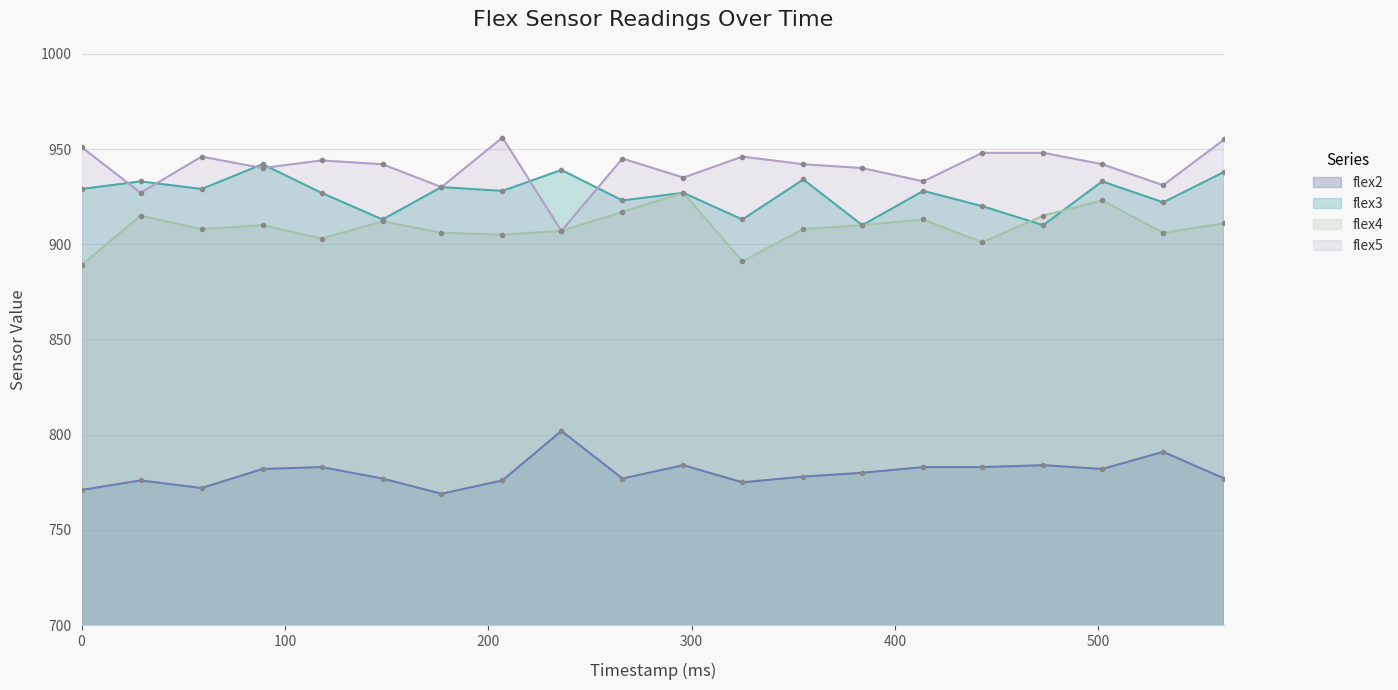

What is the sum of the flex4 values at 266 and 502?

1840